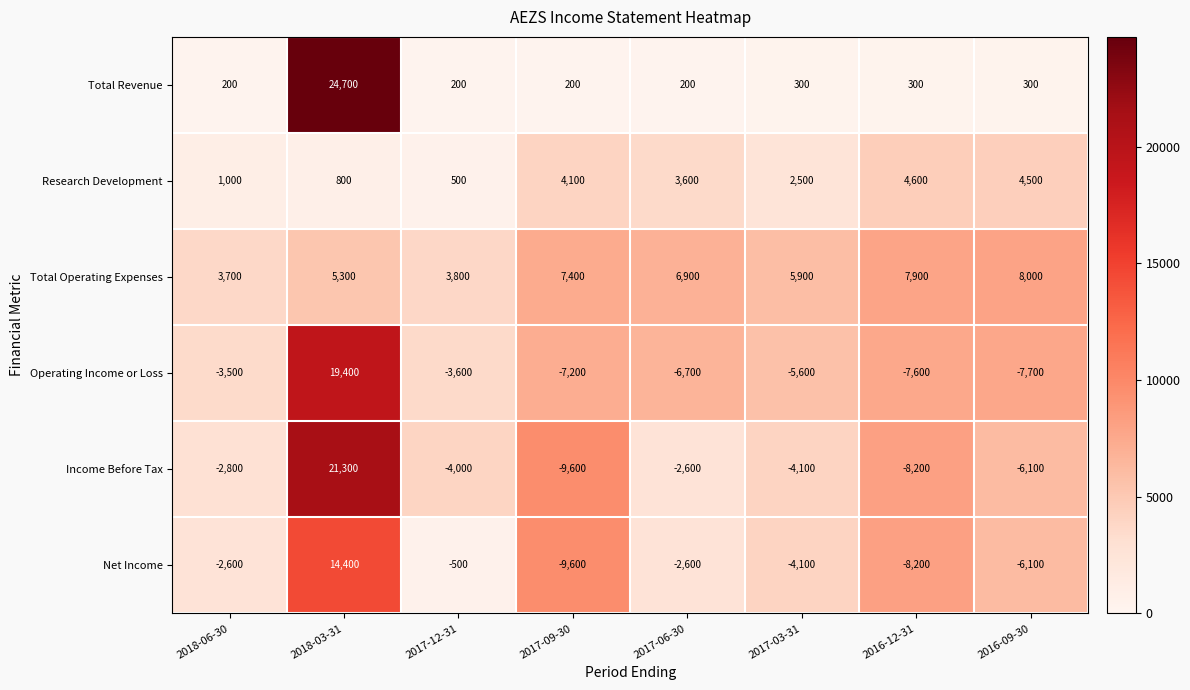

Which series has the widest spread of values?

Income Before Tax